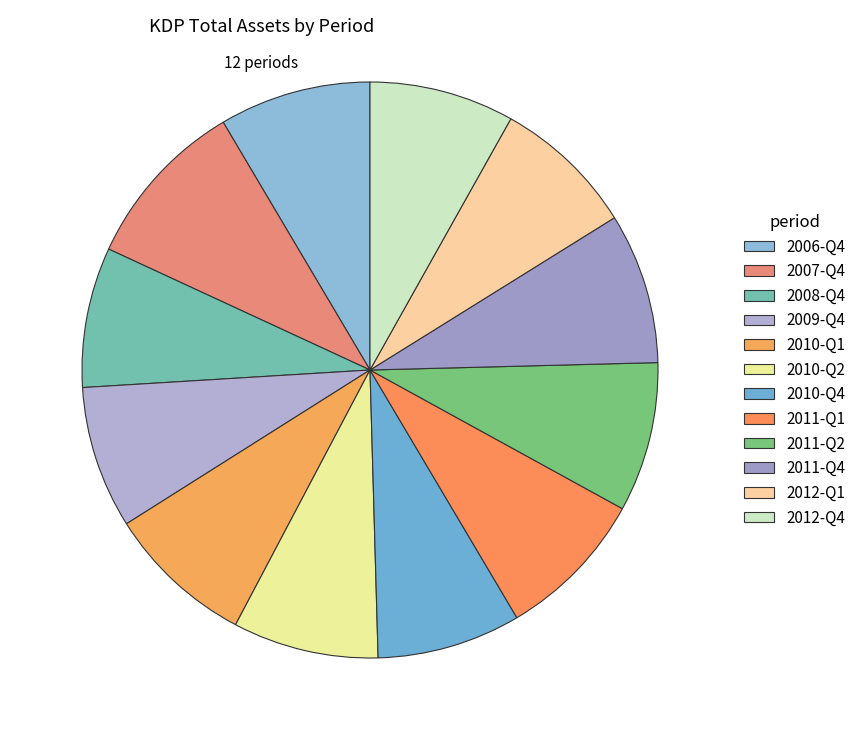

How many slices are in this pie chart?

12